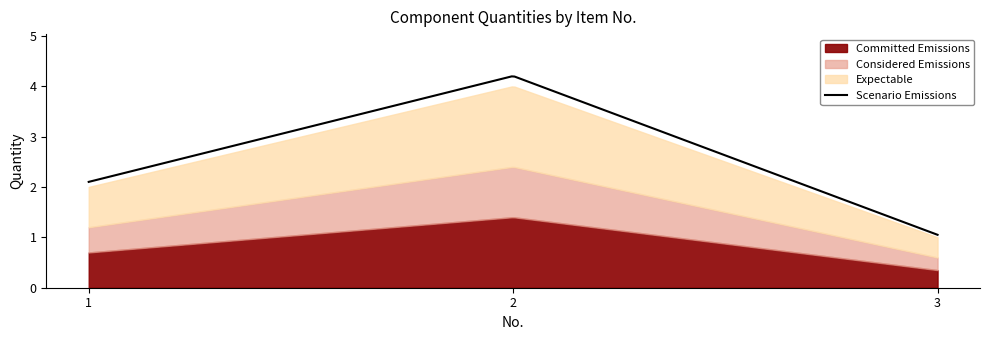

List the labels in order of value, largest first.

2, 1, 3